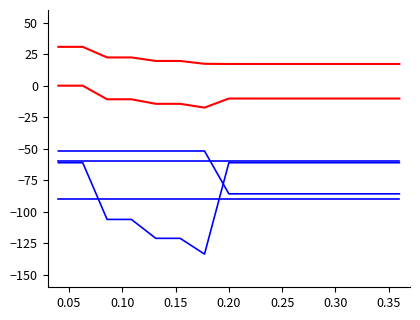

What is the minimum value shown in the chart?

-133.7